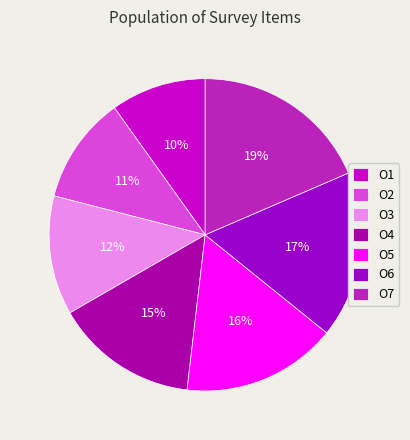

Rank the categories by value from highest to lowest.

O7, O6, O5, O4, O3, O2, O1